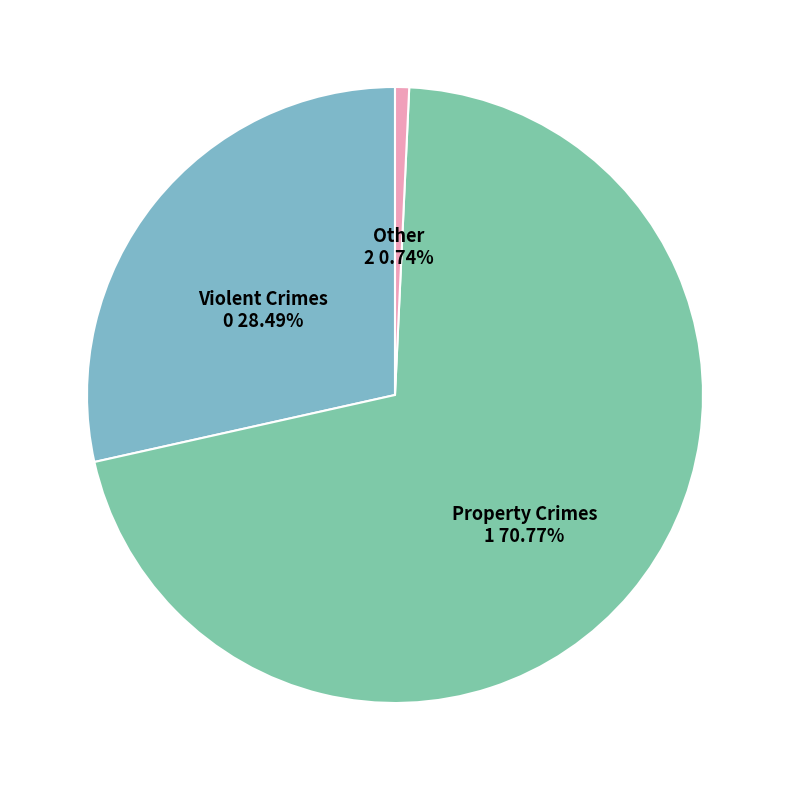

Count the number of slices in the pie.

3